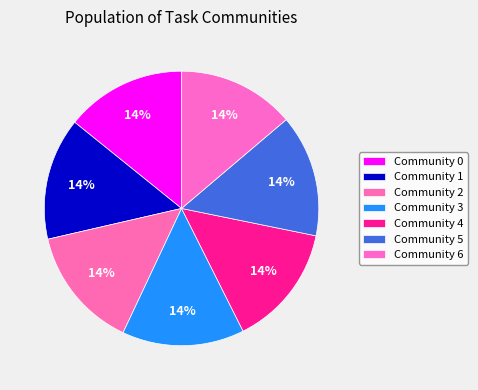

Does Community 1 account for over 50% of the chart?

No